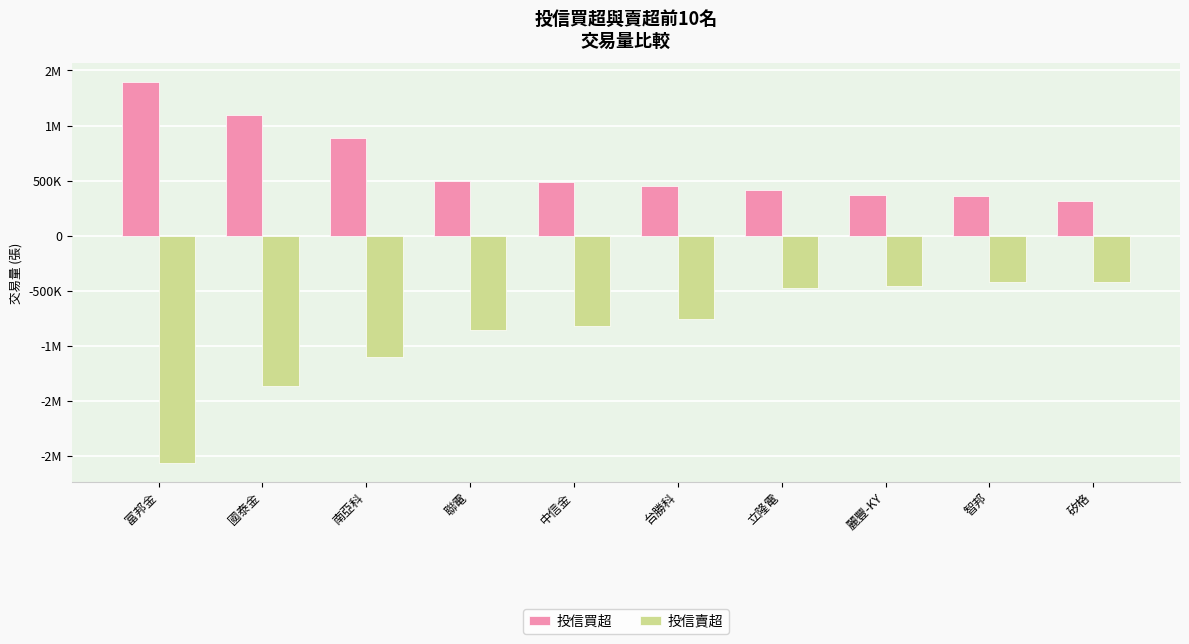

What is the smallest value displayed?

-2066000